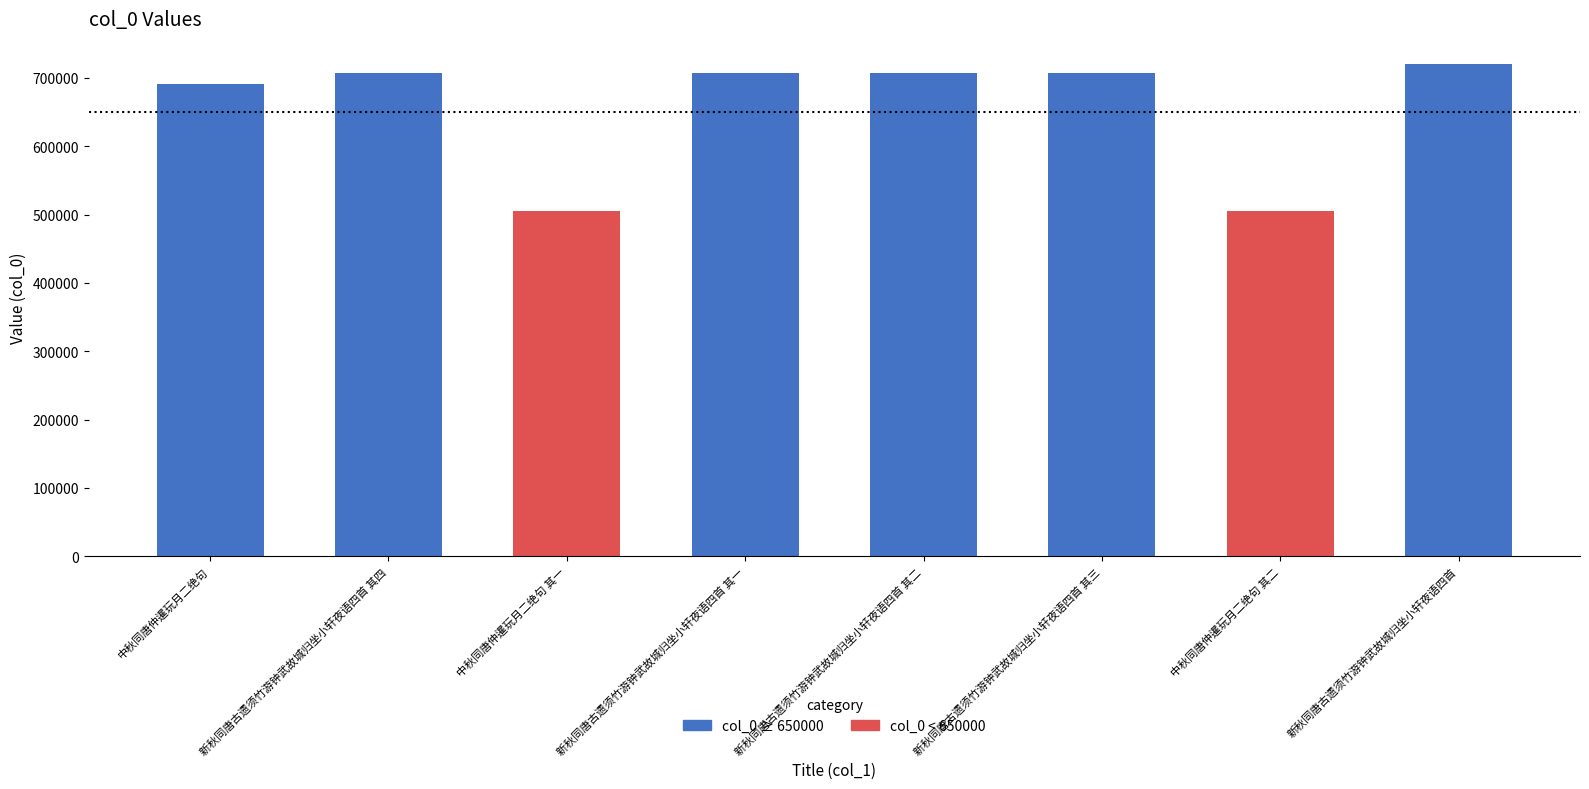

What is the sum of all values?

5249717